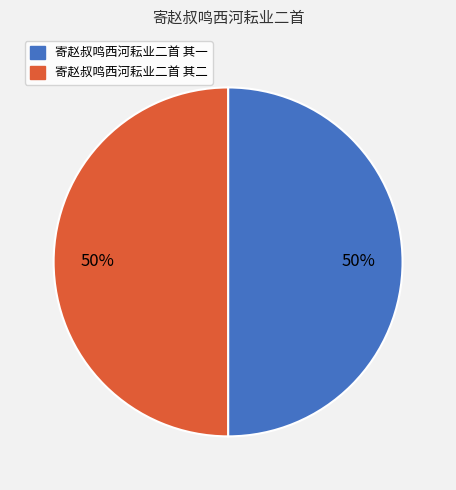

To the nearest percent, what portion does 寄赵叔鸣西河耘业二首 其一 represent?

50%